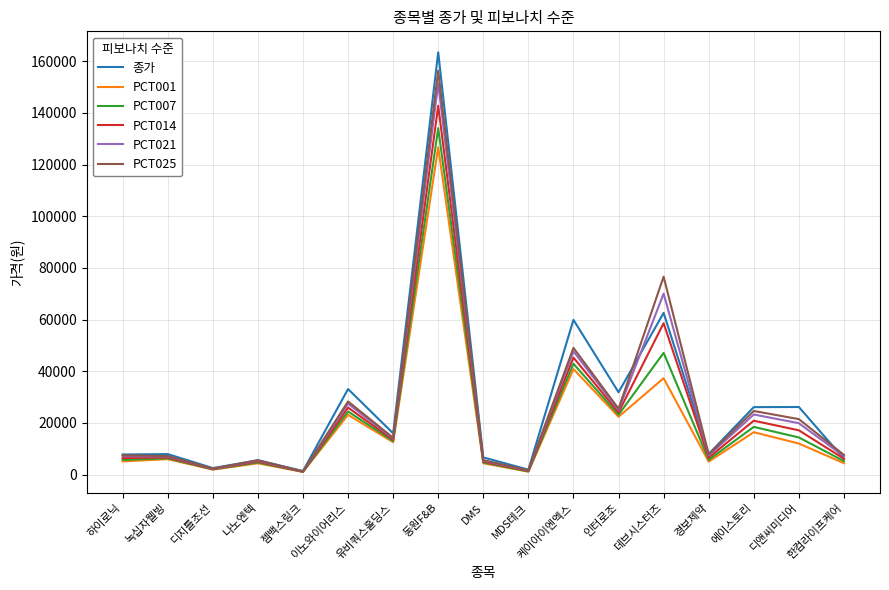

Does the chart display data point markers on the line(s)?

No